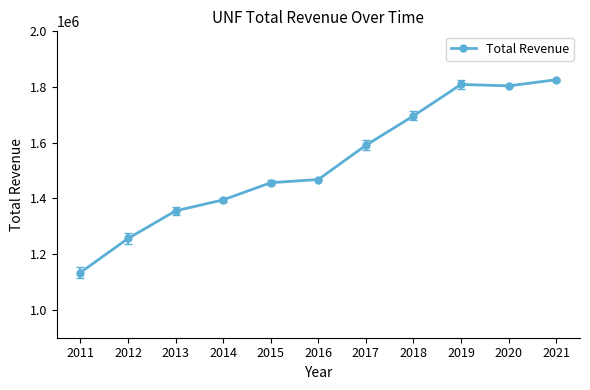

What is the difference between the maximum and second lowest values?

569900